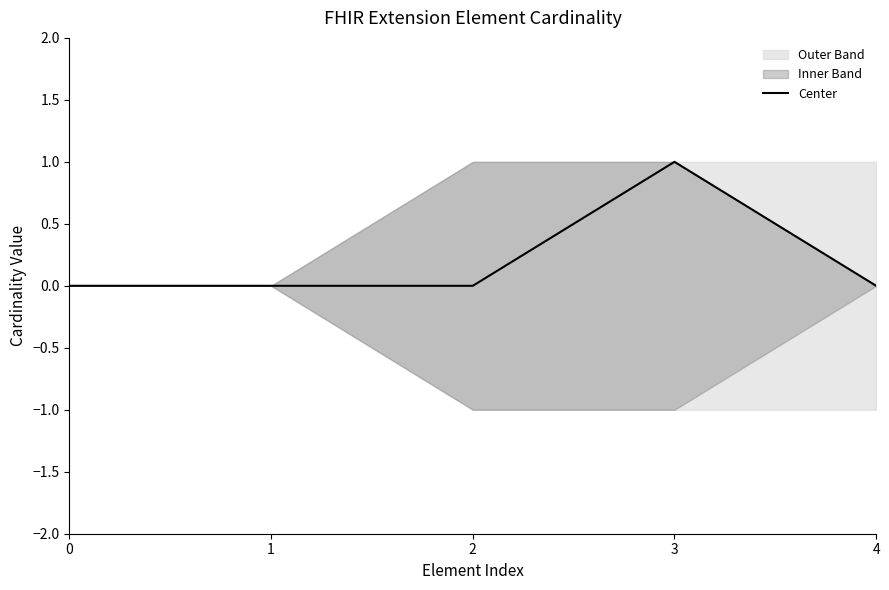

What is the sum of all values?

1